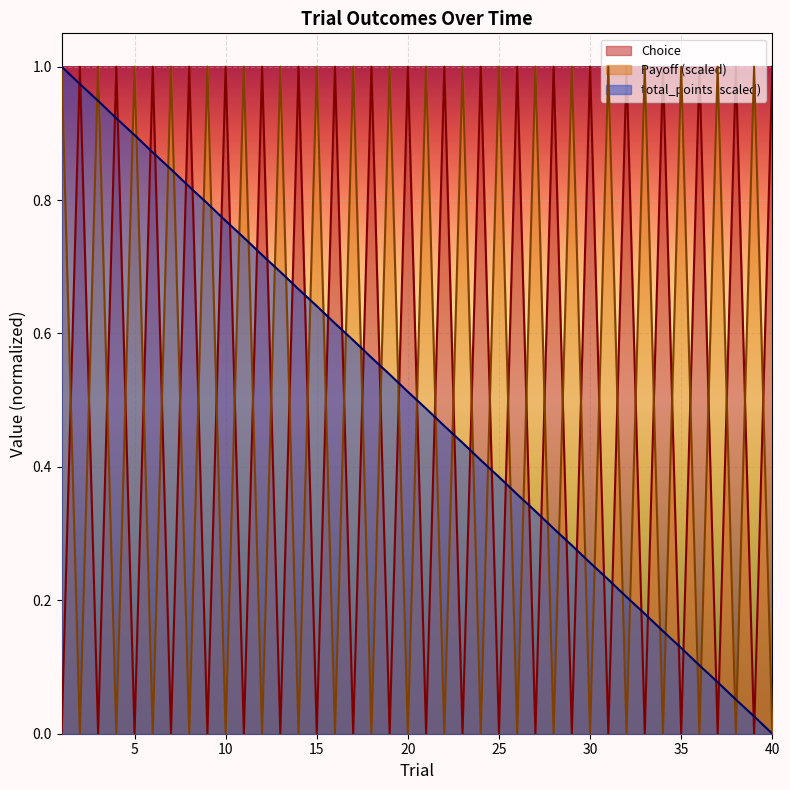

The value of total_points at 23 is 0.3. True or false?

False